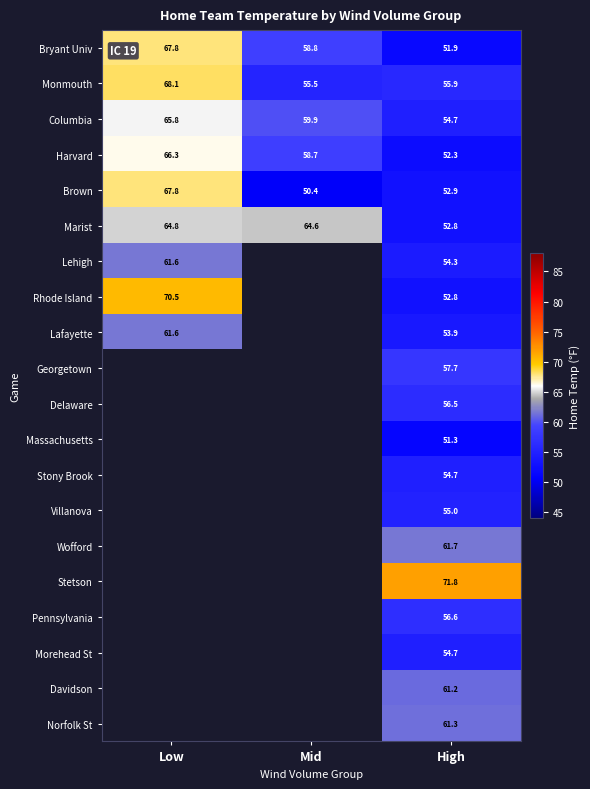

At which label does Bryant Univ reach its minimum?

High